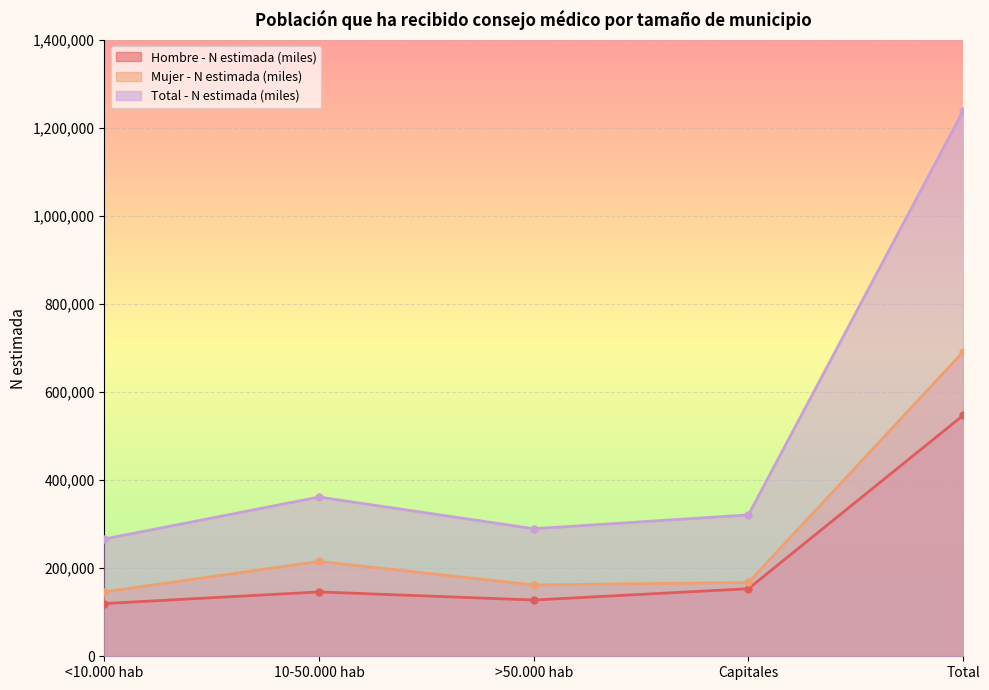

What is the total value across all series at >50.000 hab?

579559